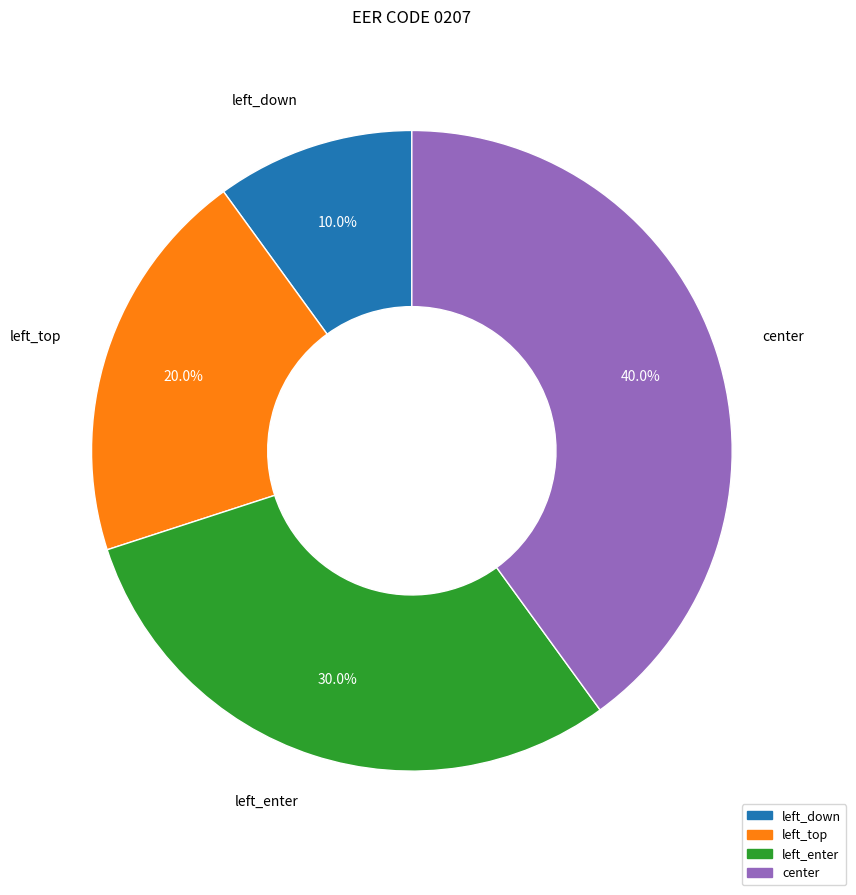

To the nearest percent, what percentage of the pie is left_top?

20%